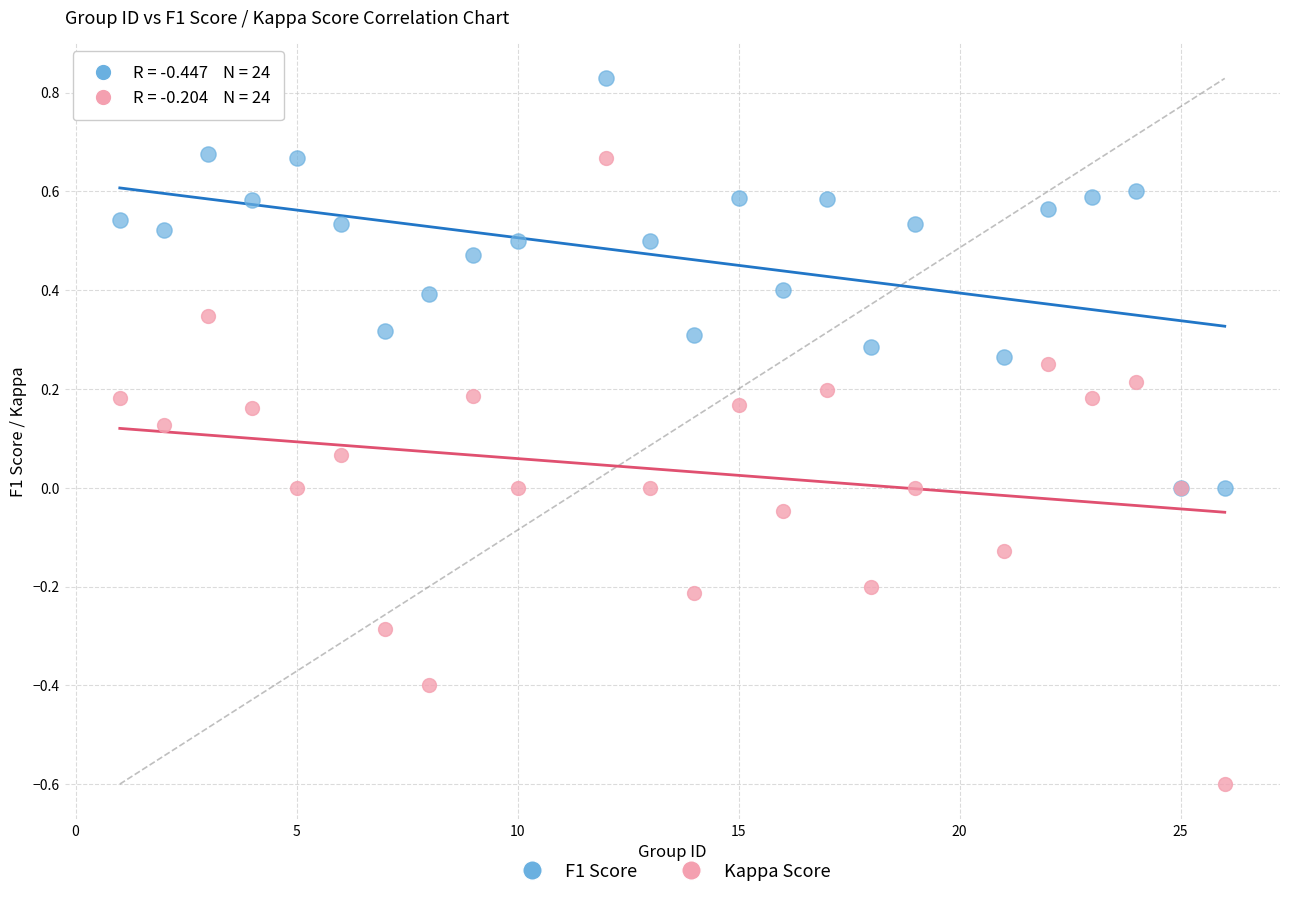

What are all the series names shown in the legend?

F1 Score, Kappa Score